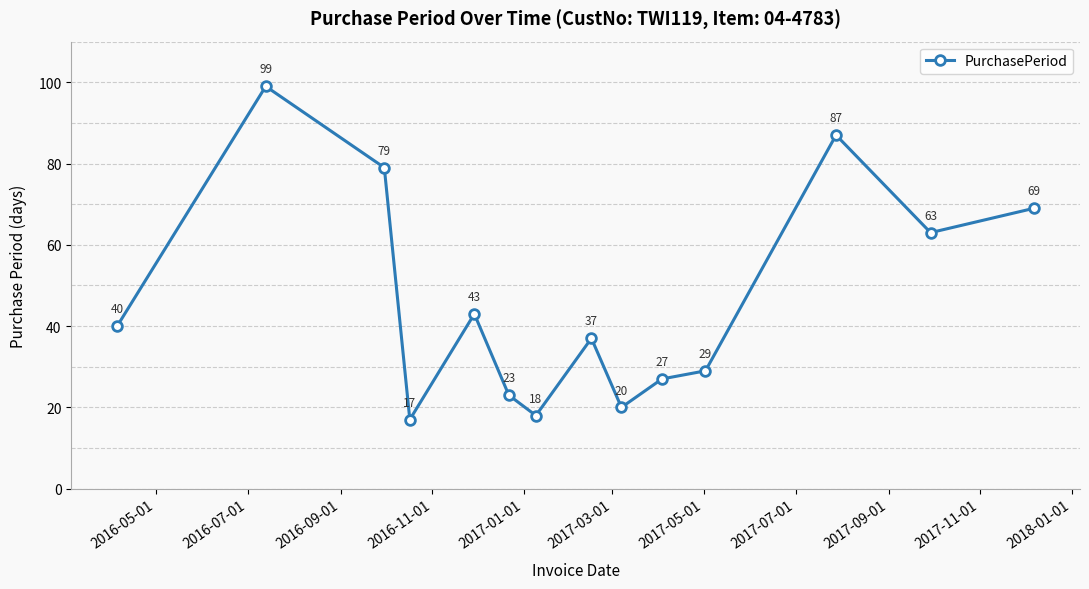

What is the sum of all values?

651